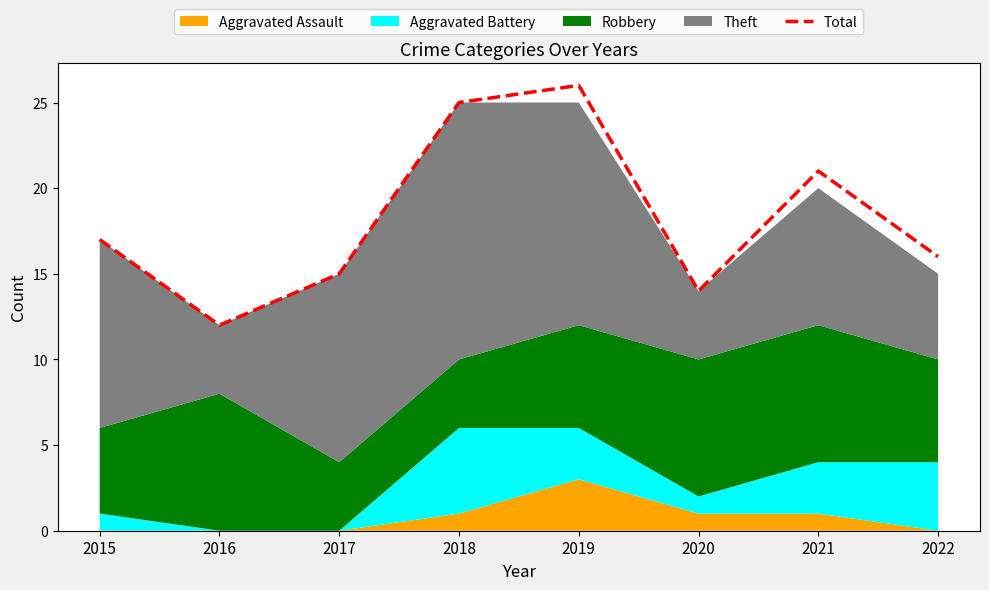

The chart shows a value of 35 at 2019. True or false?

False